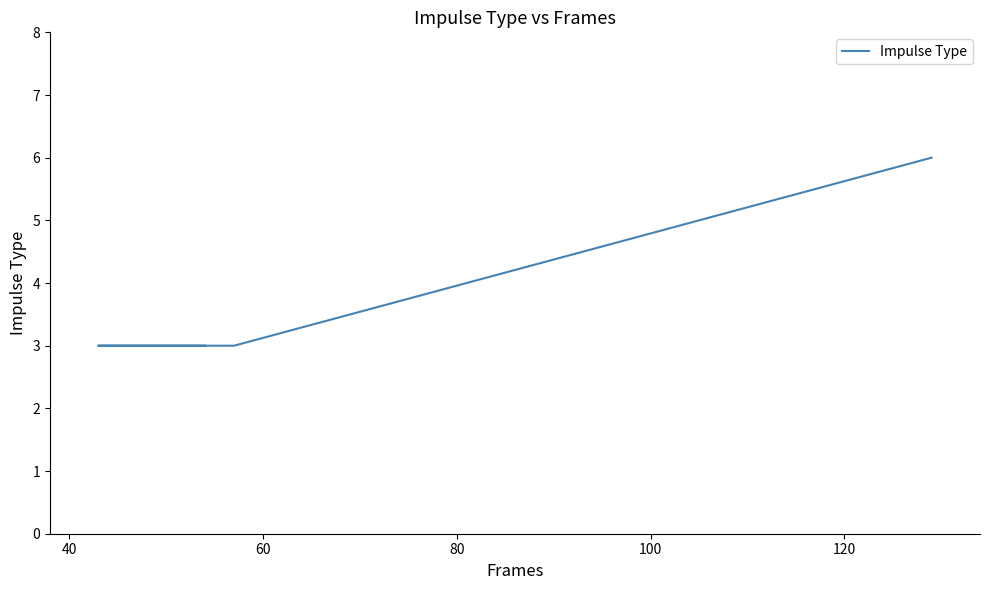

True or false: the data has more than 0 interior local peaks.

False